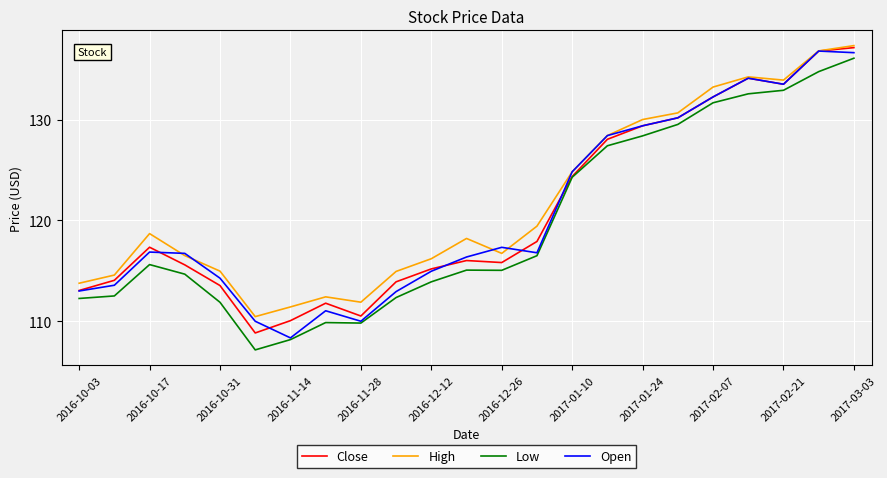

What is the highest value of the Low series?

136.1